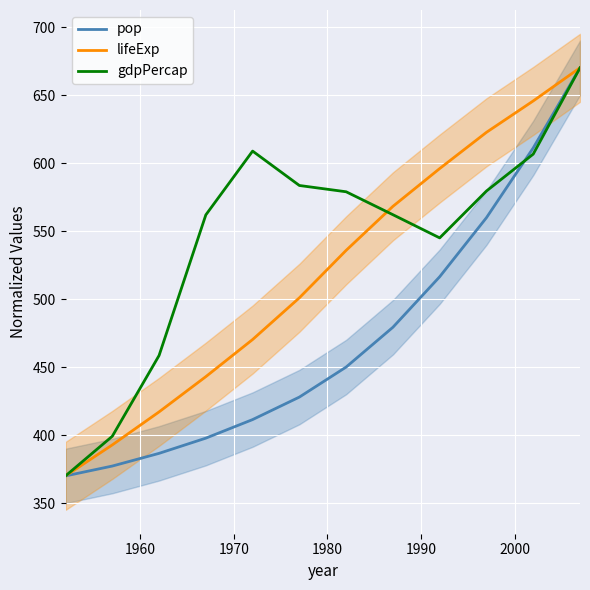

Does the chart display data point markers on the line(s)?

No